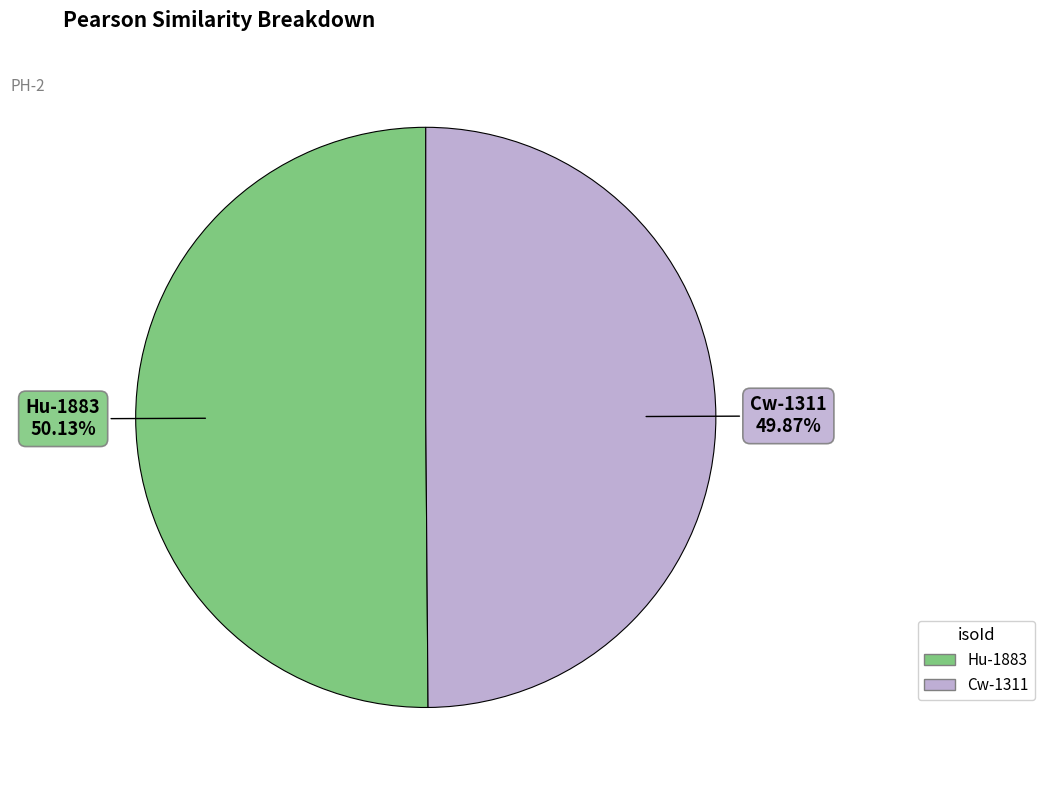

Is there any slice that represents more than half of the pie?

Yes